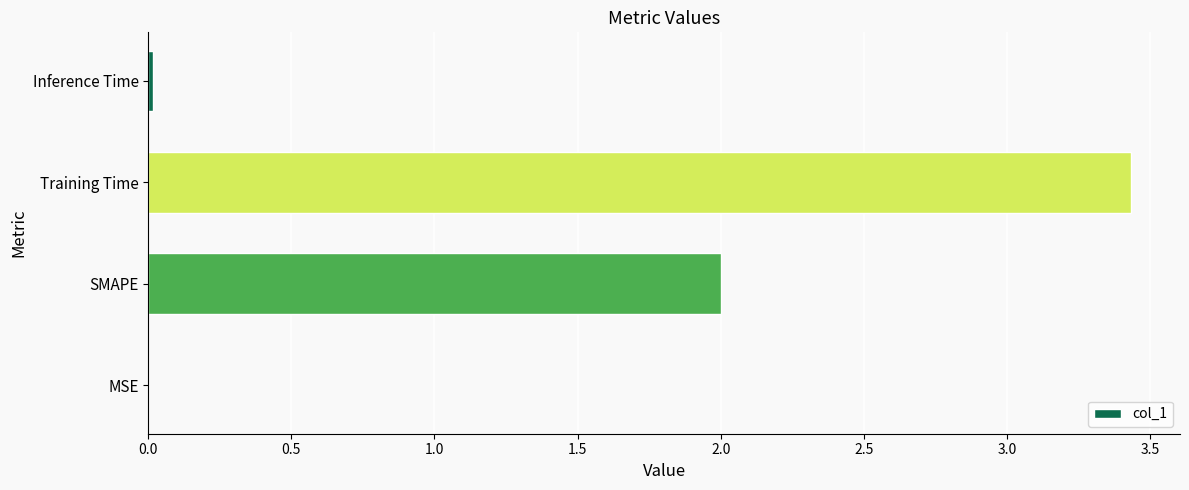

Which label corresponds to the largest value in the chart?

Training Time